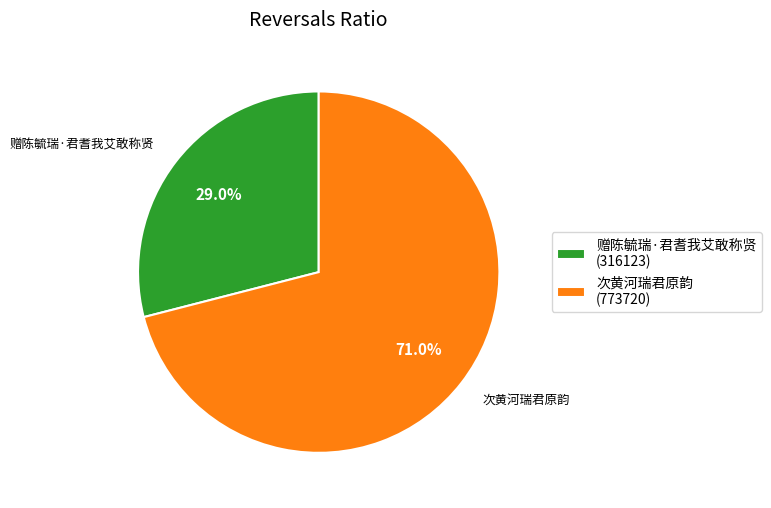

Which slice is the largest?

次黄河瑞君原韵